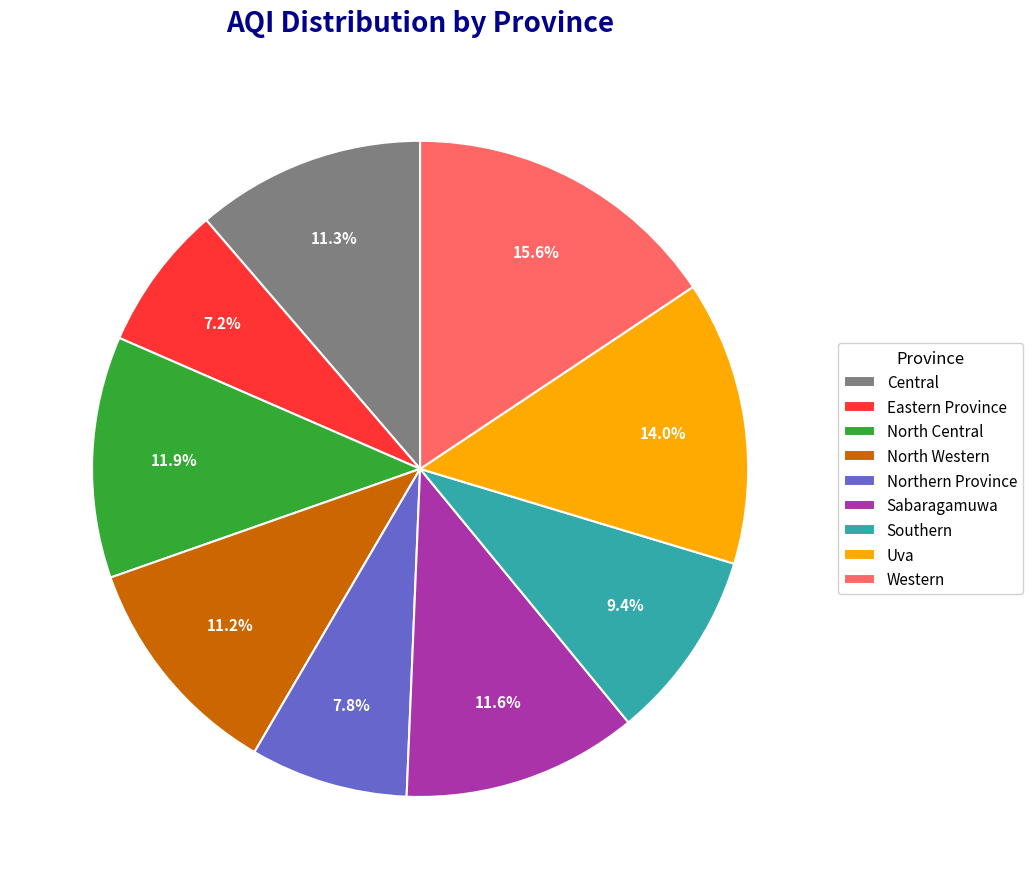

To the nearest percent, what percentage of the pie is North Western?

11%